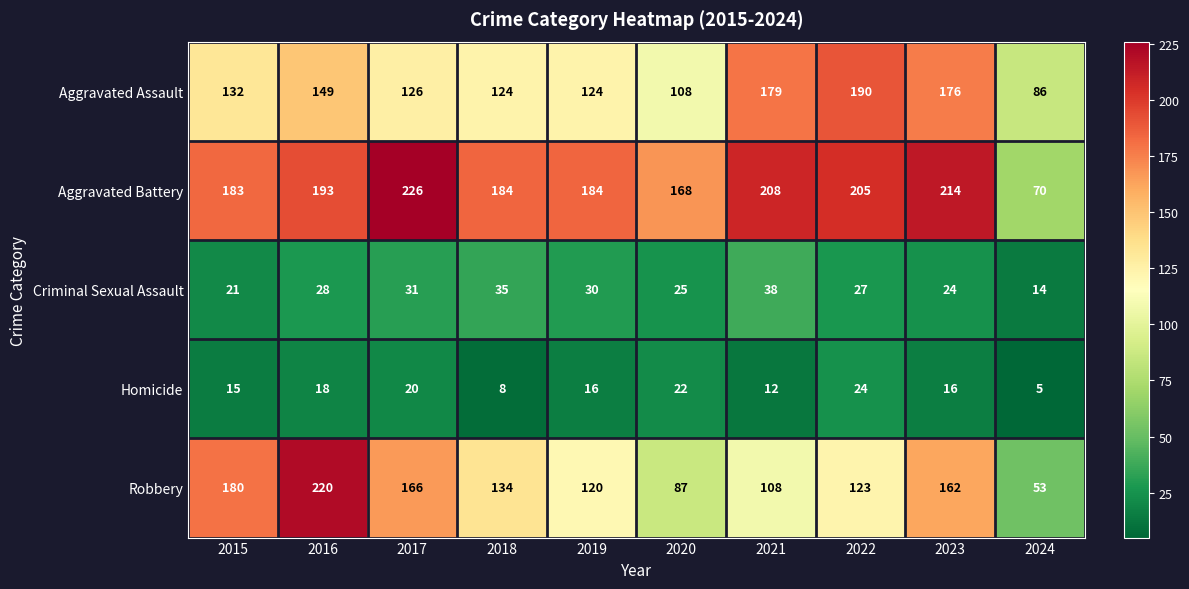

Is it true that Aggravated Assault equals 119 at 2022?

False